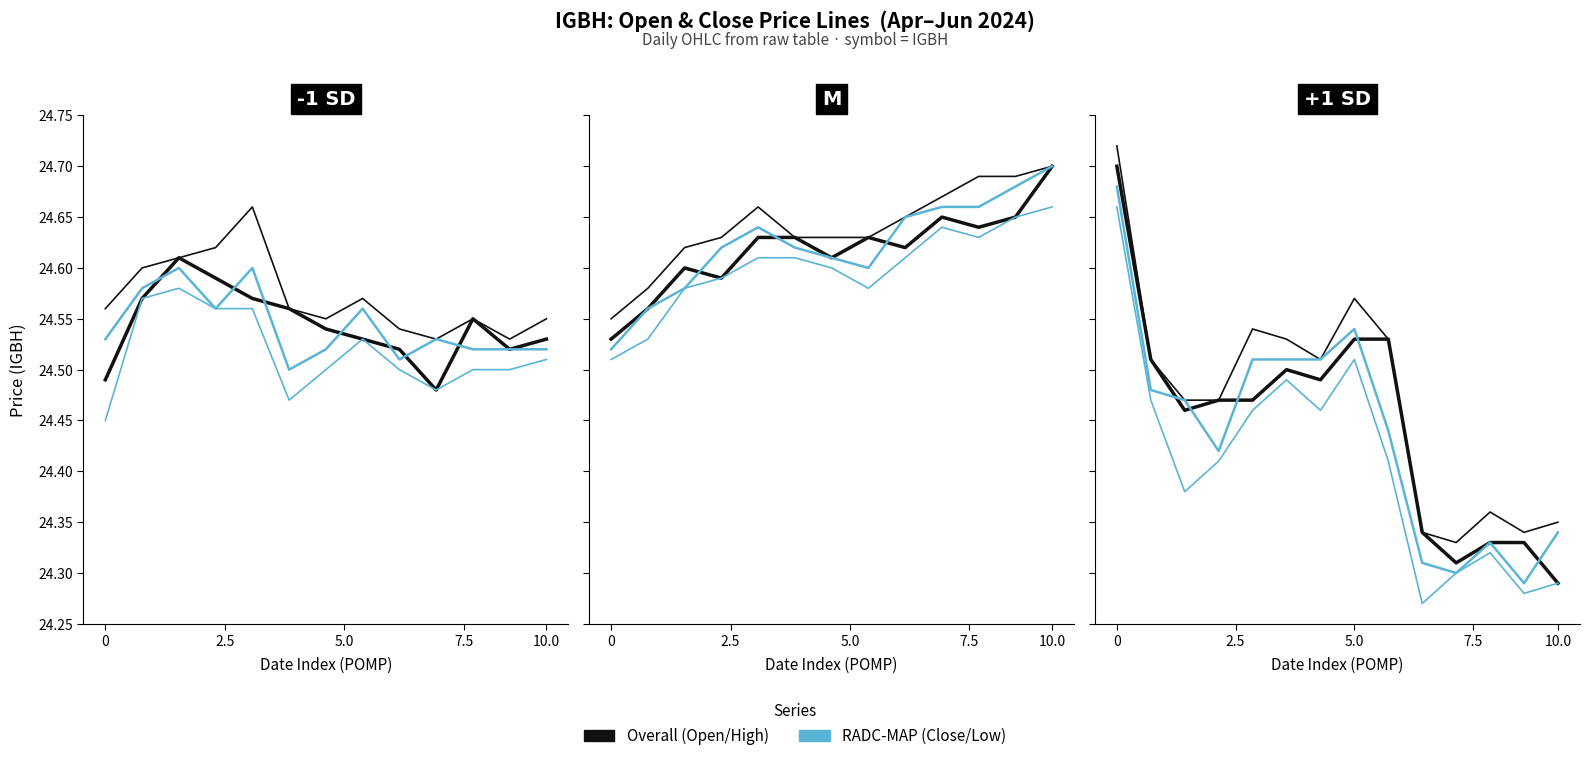

The value of Overall at 0 is 24.7. True or false?

True